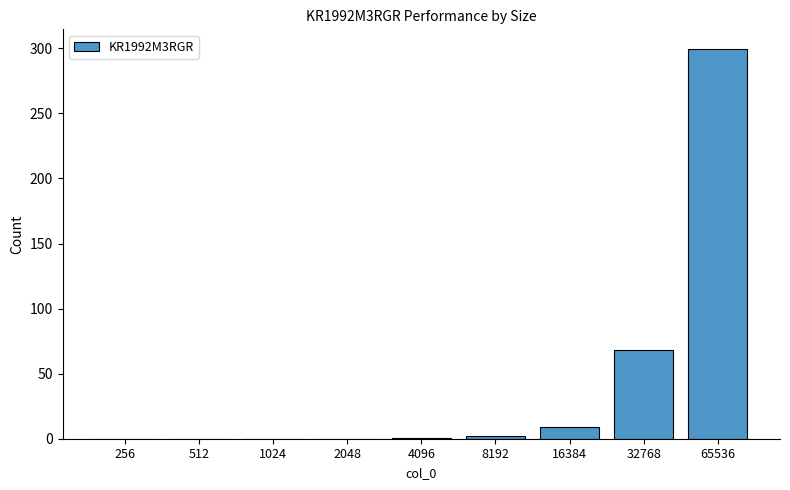

Count the number of data series in this chart.

1